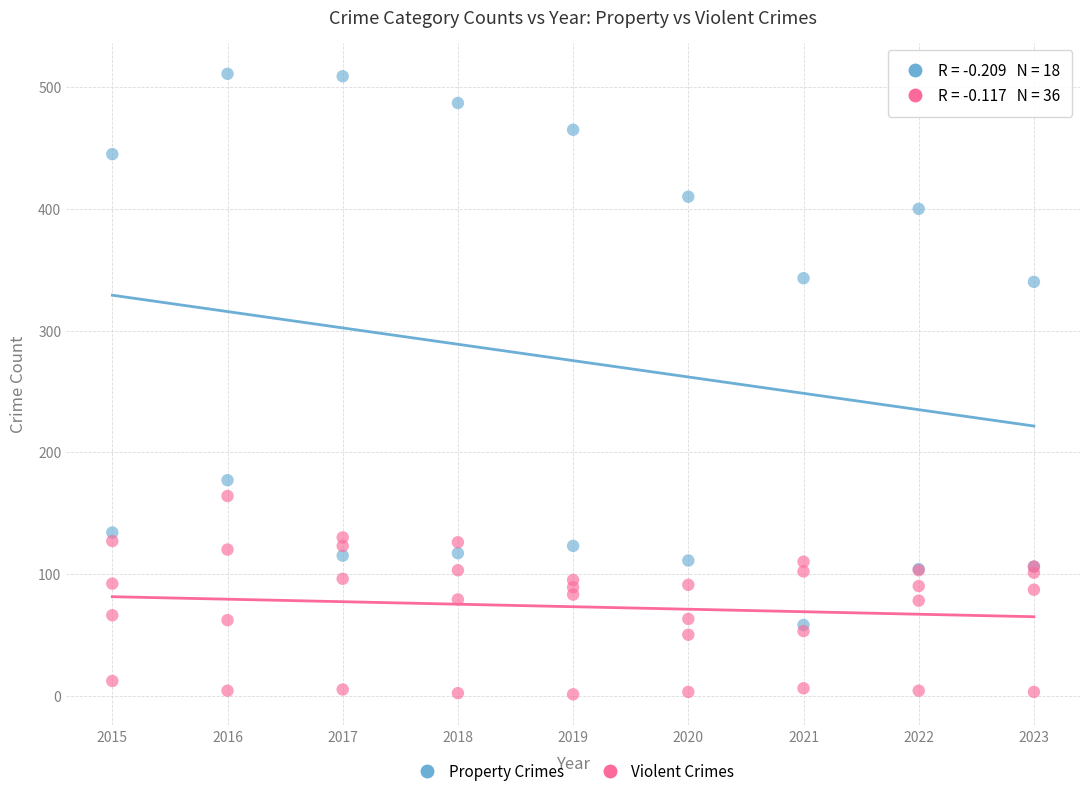

What are all the series names shown in the legend?

Property Crimes, Violent Crimes